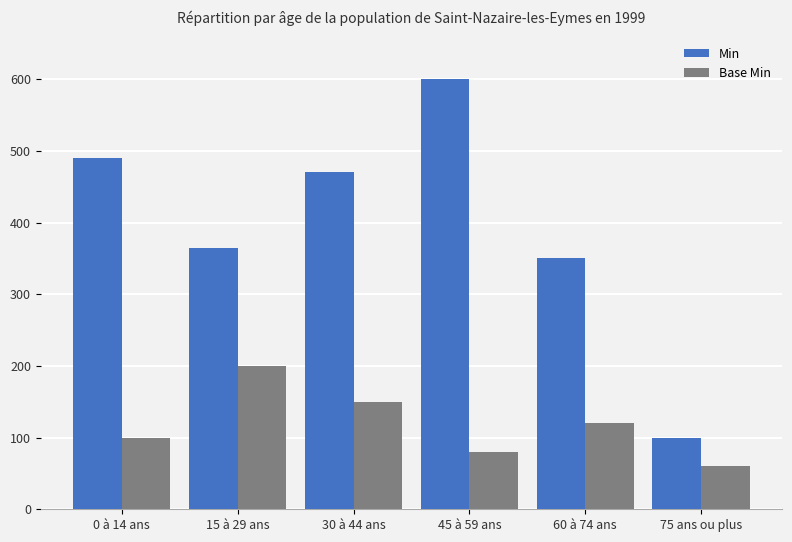

What is the difference between the maximum and minimum values in the Base Min series?

140